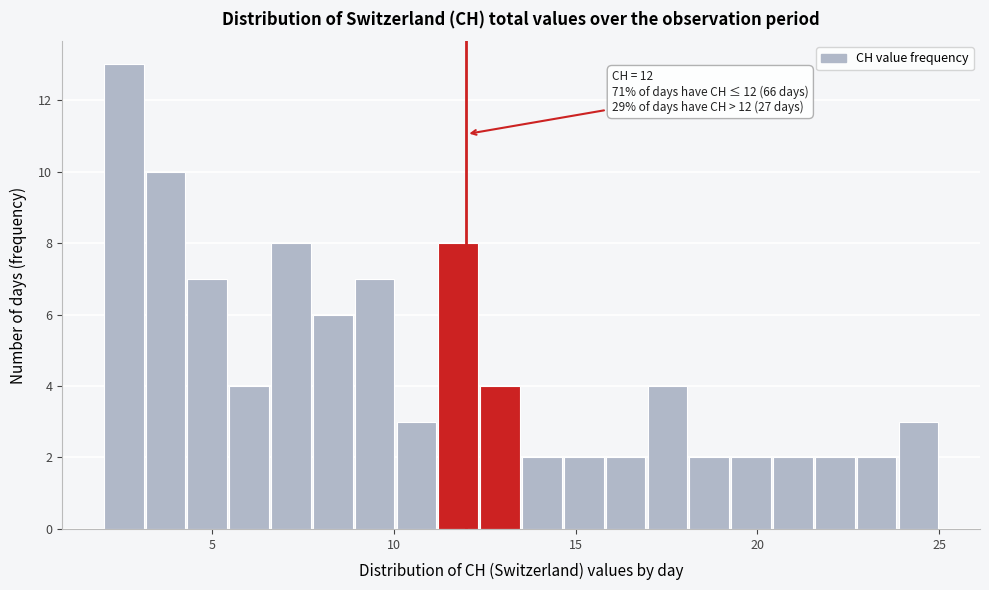

Around what value on the x-axis is the tallest bar? Give the approximate position of its centre, as read against the axis.

2.5